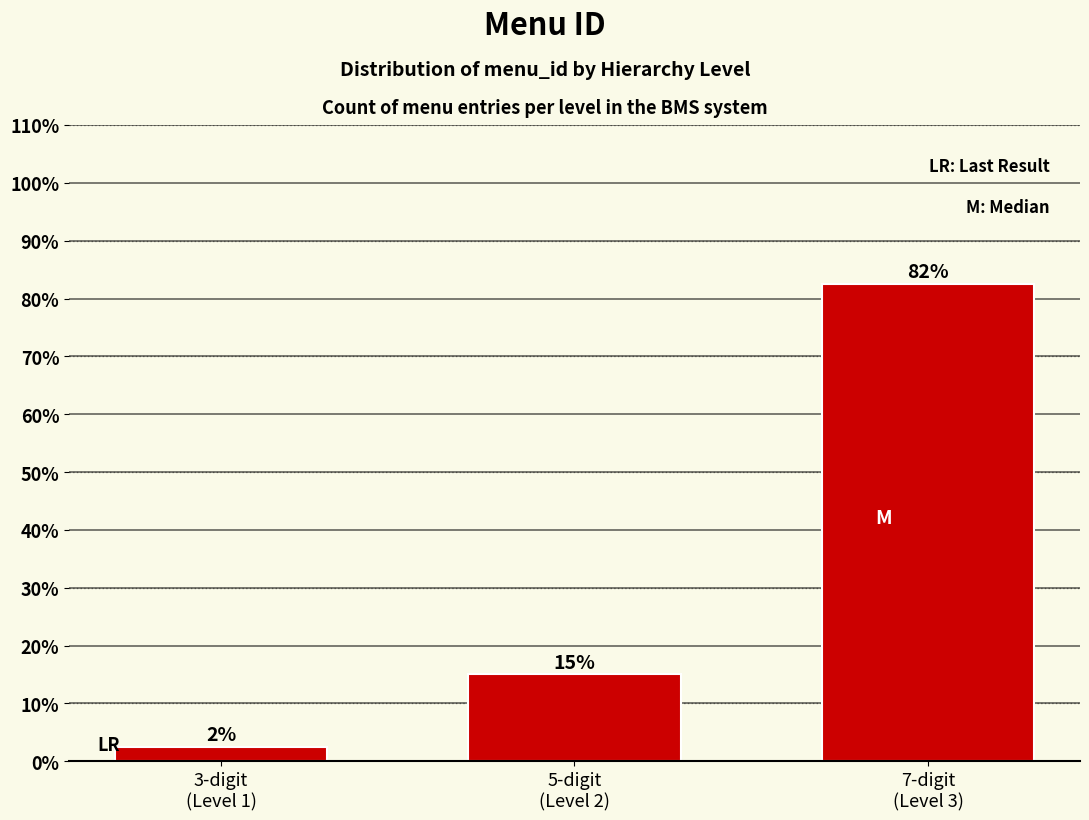

Does the chart contain any negative values?

No